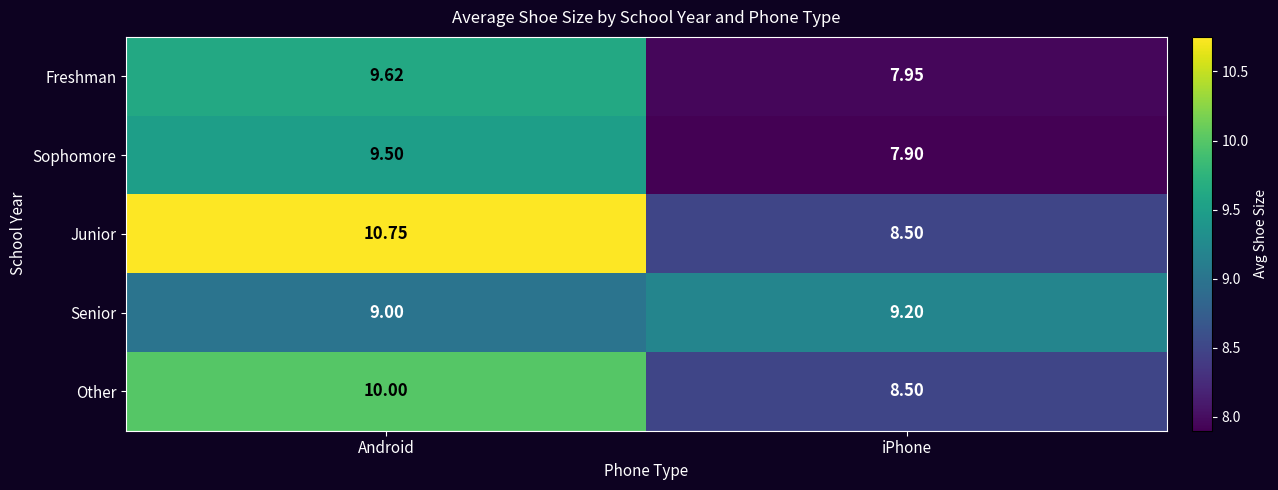

What is the smallest value displayed?

7.9